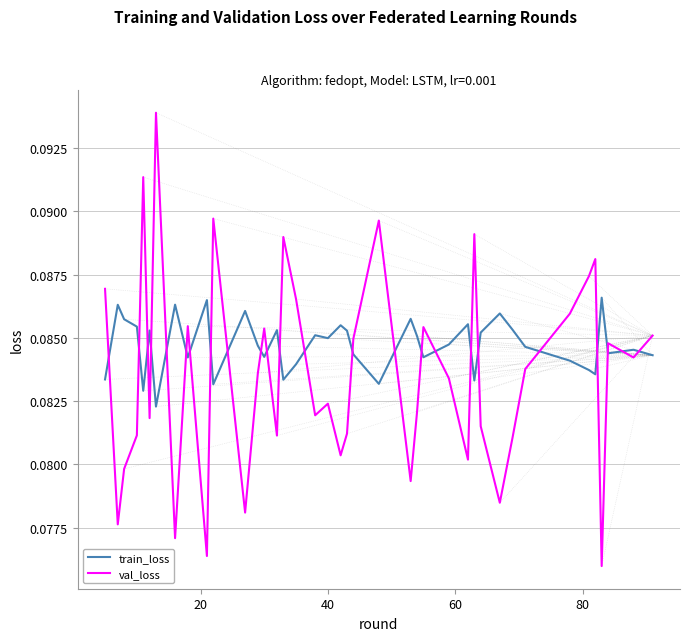

List the series in order of their overall mean, highest first.

train_loss, val_loss